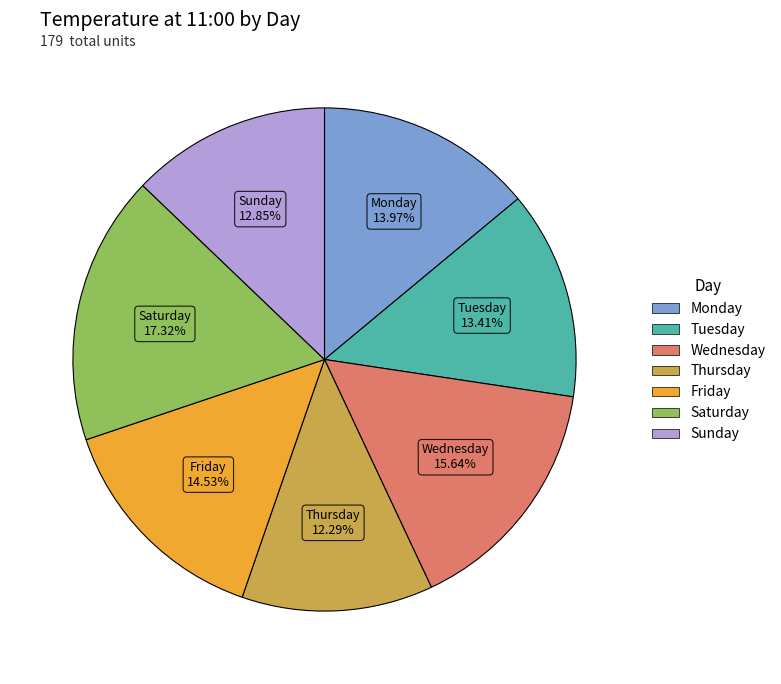

To the nearest percent, what is the combined percentage of Tuesday and Wednesday?

29%